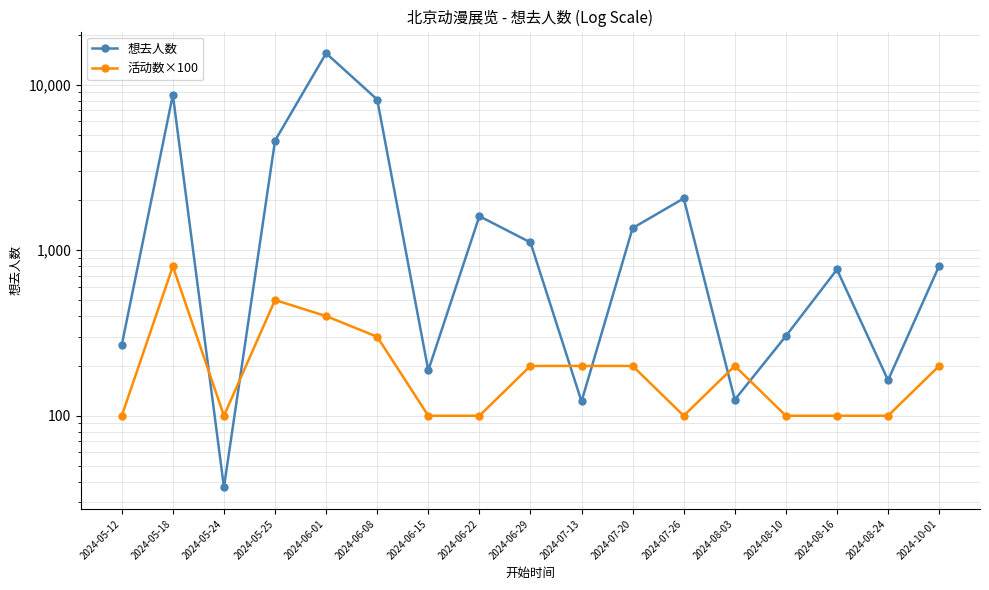

True or false: 活动数×100 and 想去人数 intersect in this chart.

True